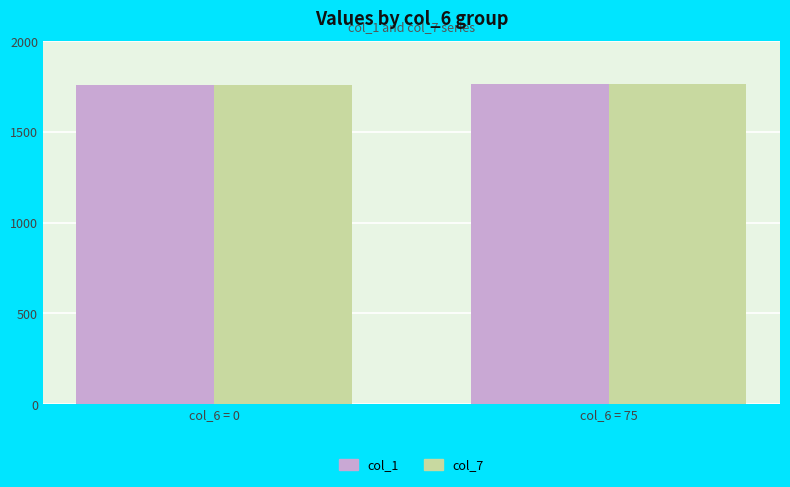

What is the value of the col_1 bar at the 2nd from the left?

1763.1